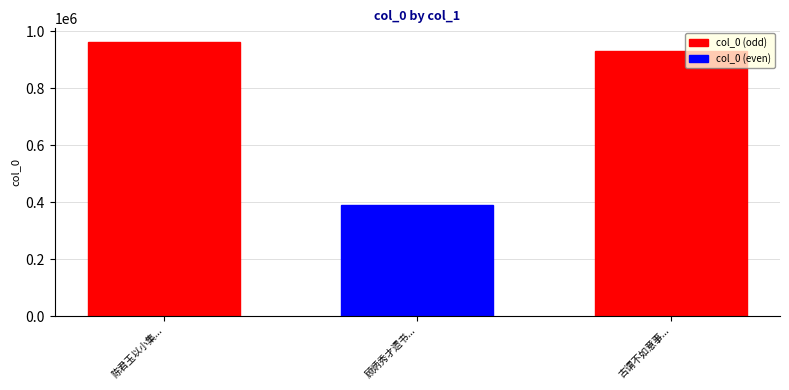

List the labels in order of value, smallest first.

顾炳秀才遗书..., 古谓不如意事..., 陈君玉以小集...